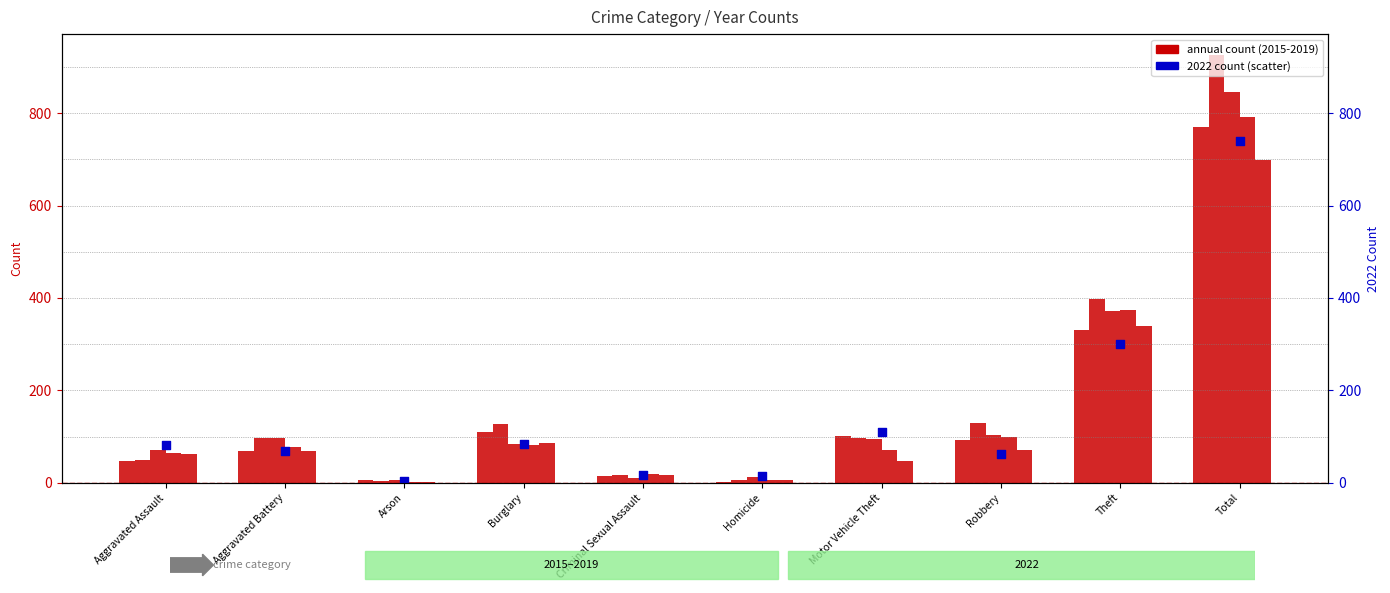

What is the change in value from Motor Vehicle Theft to Total?

+631